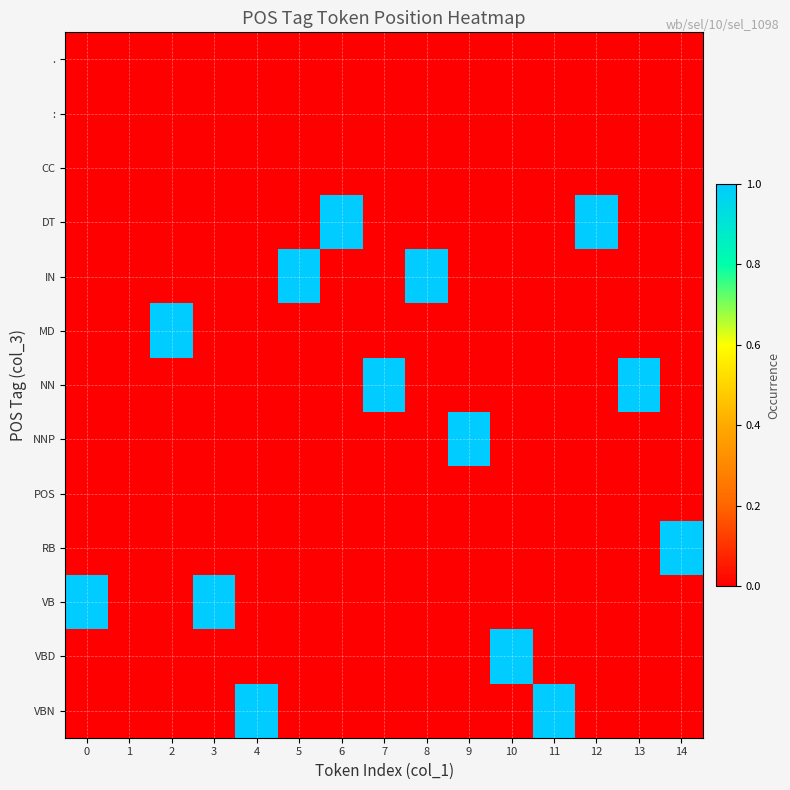

Rank the series by their maximum value, from highest to lowest.

DT, IN, MD, NN, NNP, RB, VB, VBD, VBN, ., :, CC, POS